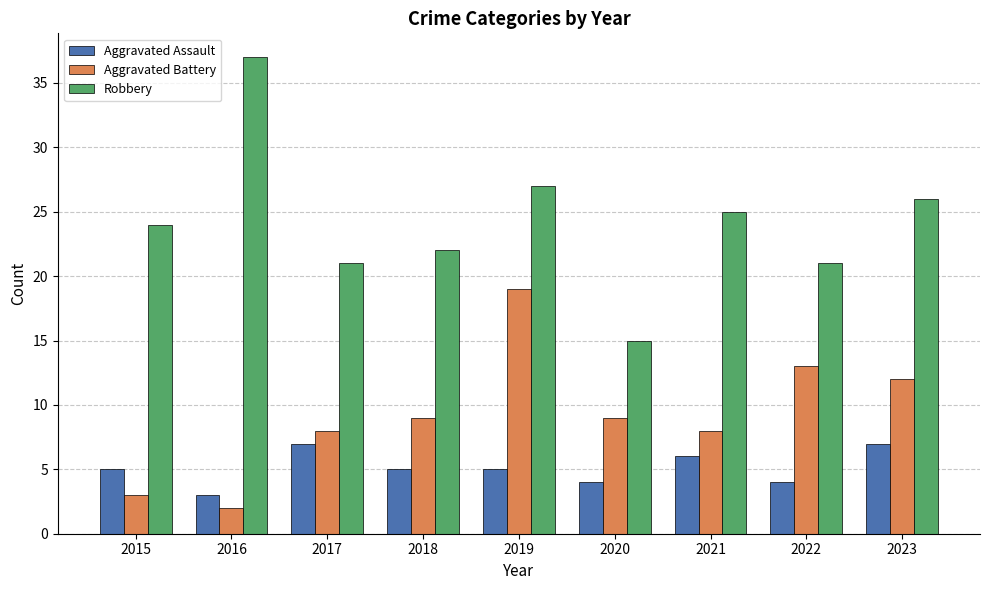

What is the difference between the Aggravated Battery values at 2021 and 2020?

1